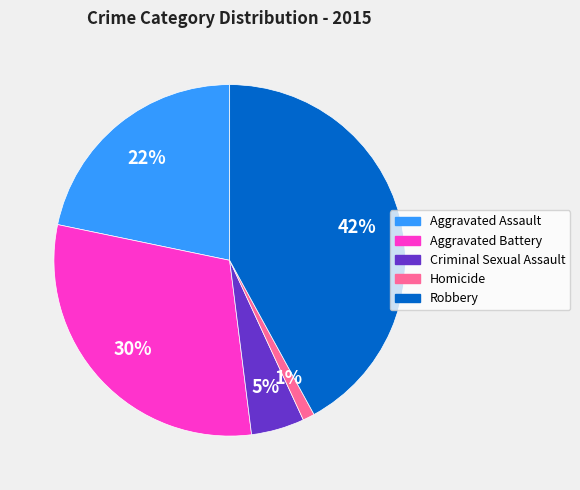

True or false: Homicide accounts for 1% of the total.

True